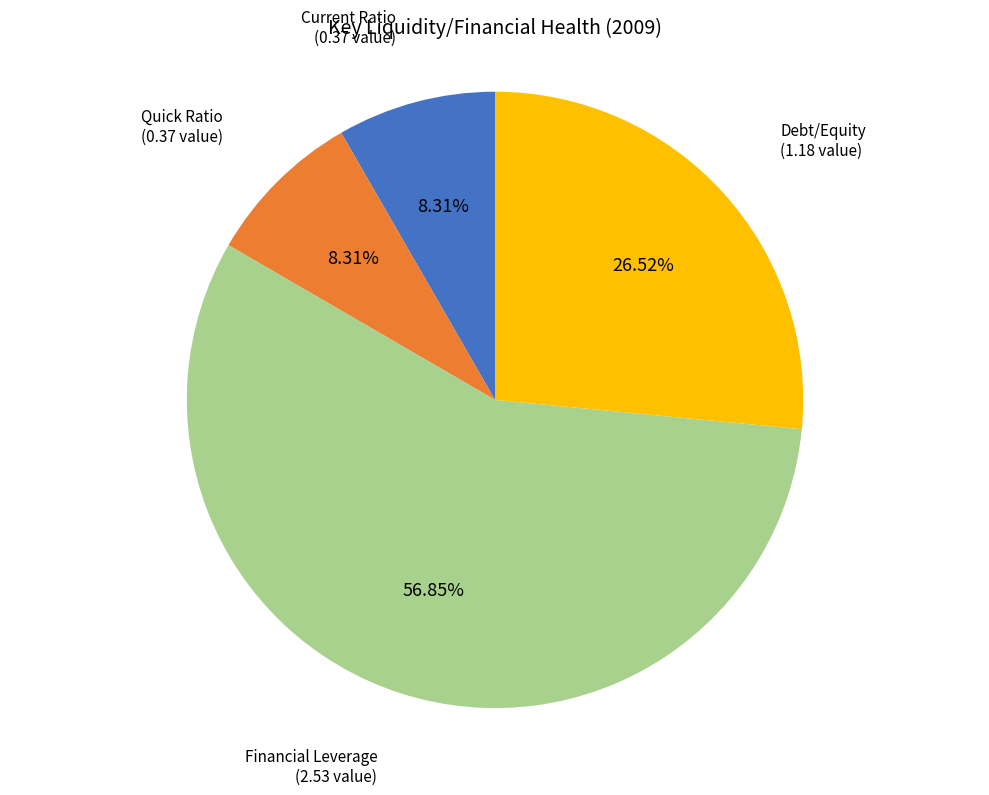

How many segments does this pie chart have?

4